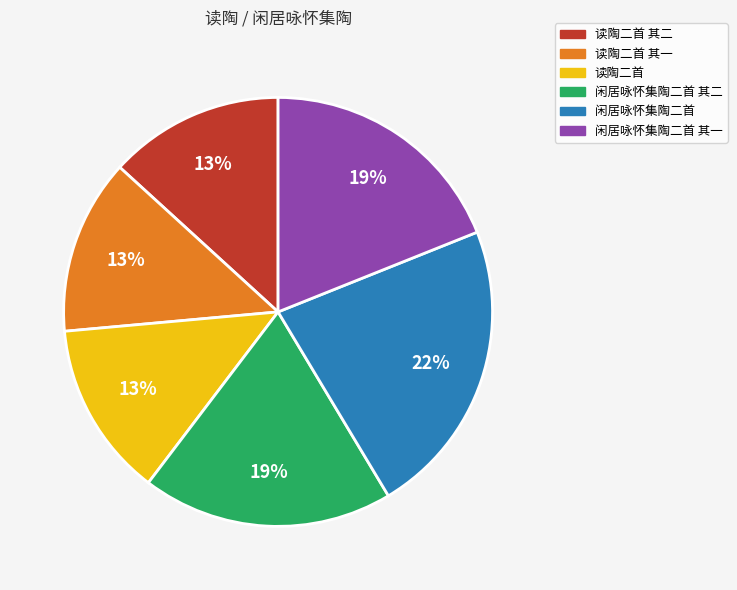

To the nearest percent, what is the average slice percentage?

17%